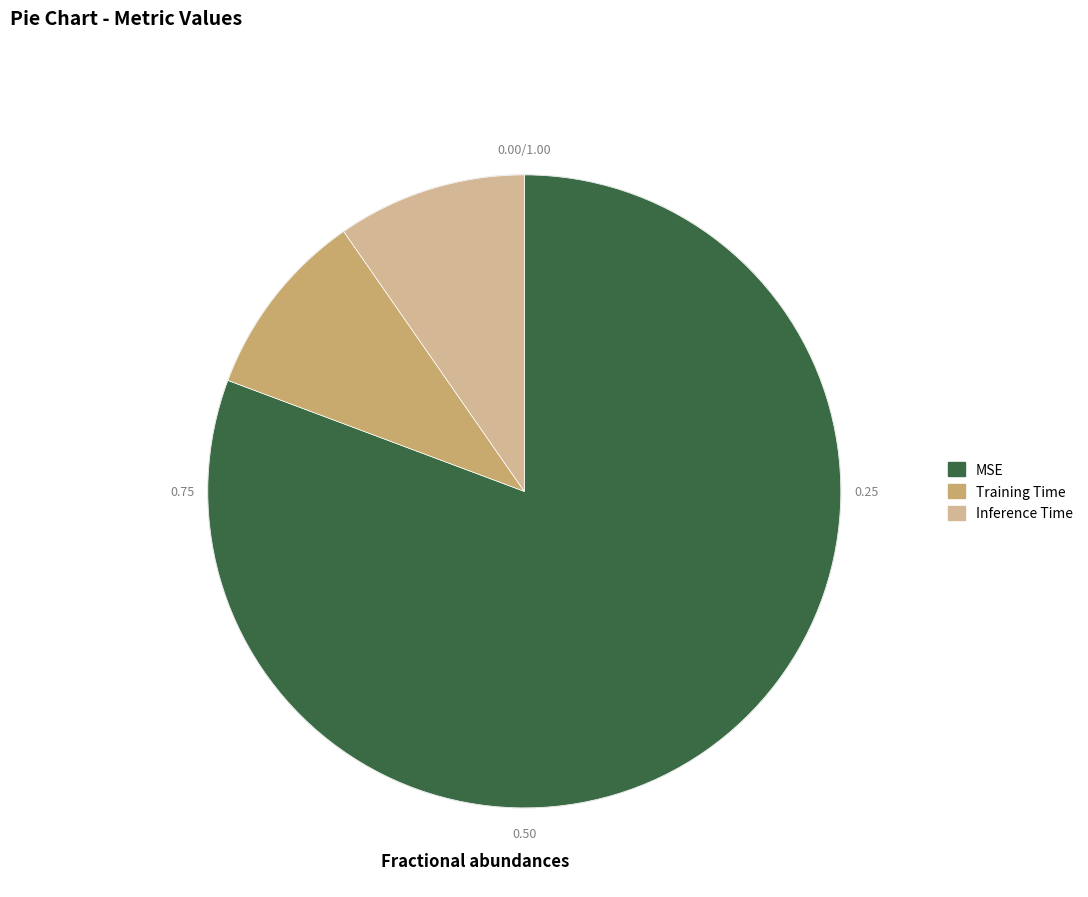

The Training Time slice represents 1% of the pie. True or false?

False